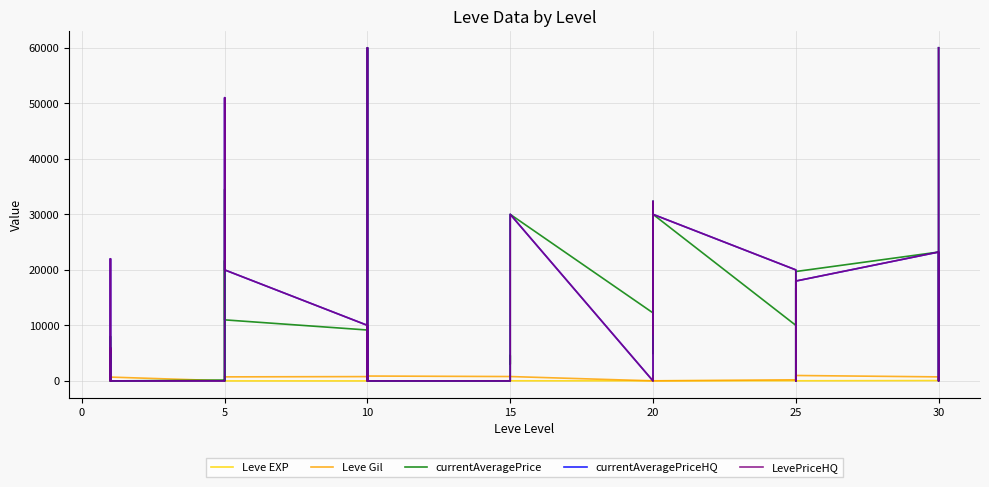

True or false: Leve EXP has a value of 47 at 30.

True